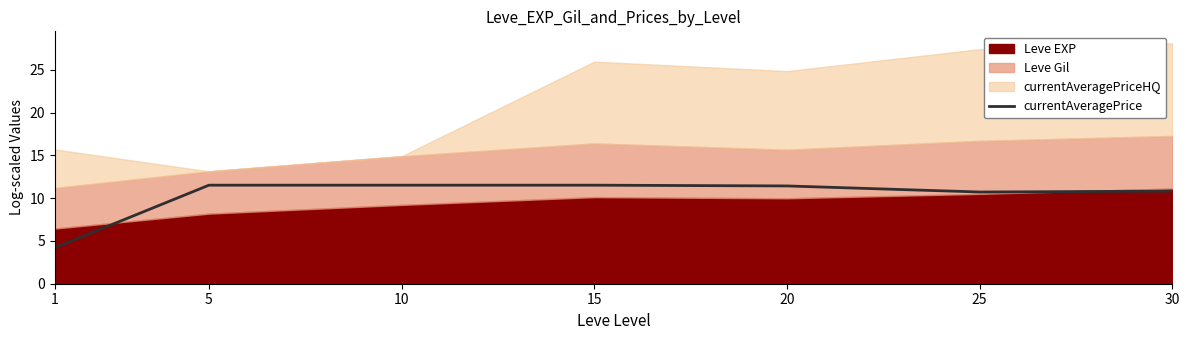

What is the approximate value at 20?

11.4